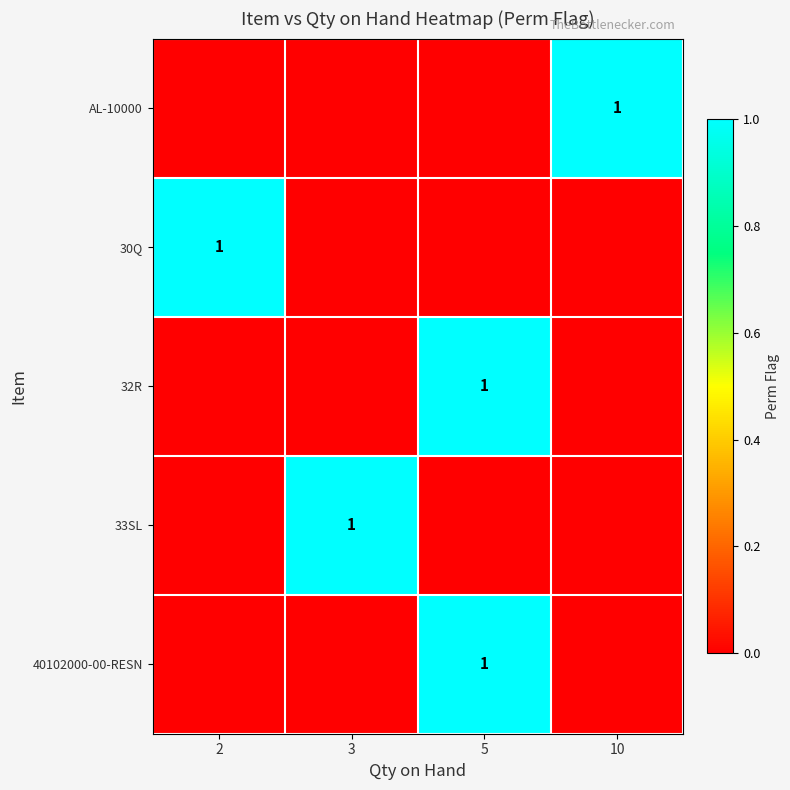

How many row_1 values are between 0 and 1?

4